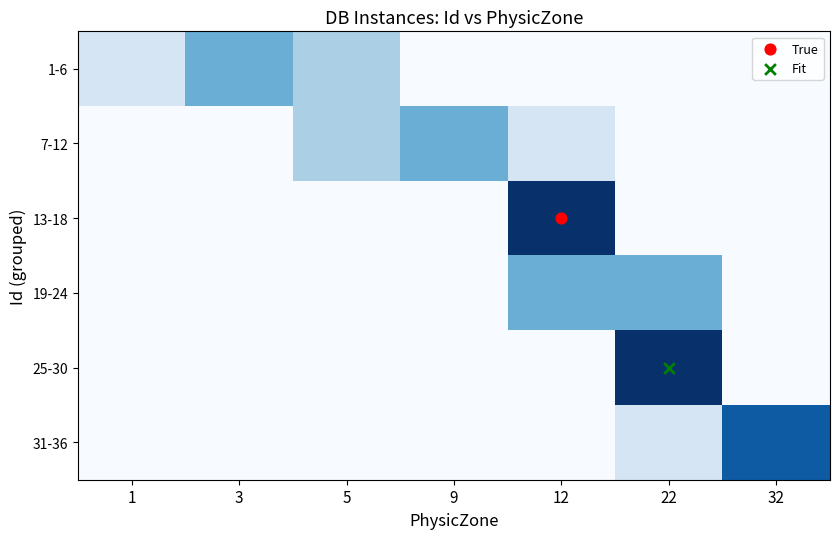

Reading right to left, what are all the values shown in this chart?

1-6: 32=0	22=0	12=0	9=0	5=2	3=3	1=1
7-12: 32=0	22=0	12=1	9=3	5=2	3=0	1=0
13-18: 32=0	22=0	12=6	9=0	5=0	3=0	1=0
19-24: 32=0	22=3	12=3	9=0	5=0	3=0	1=0
25-30: 32=0	22=6	12=0	9=0	5=0	3=0	1=0
31-36: 32=5	22=1	12=0	9=0	5=0	3=0	1=0